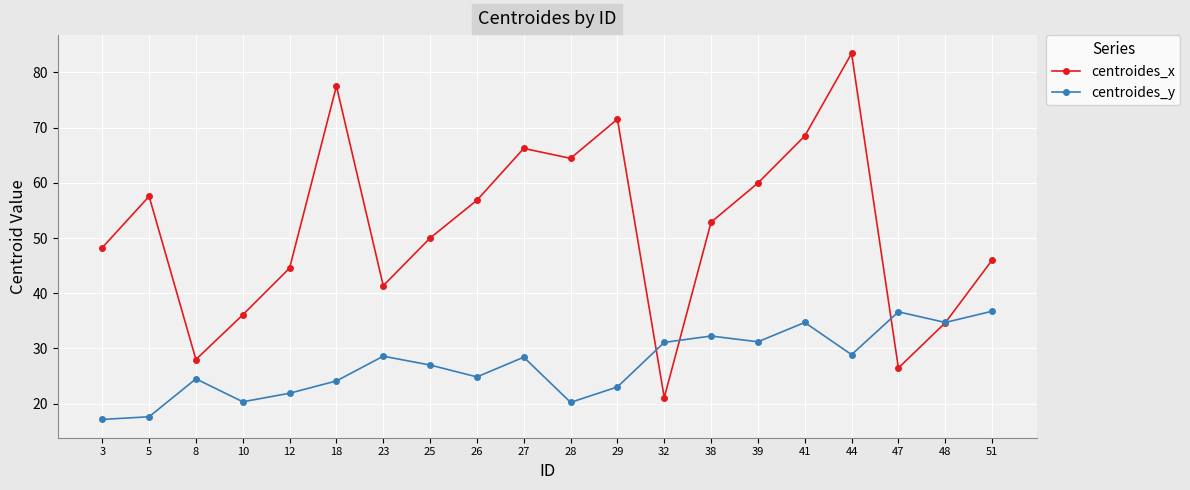

Which series changed the most between 5 and 25?

centroides_y